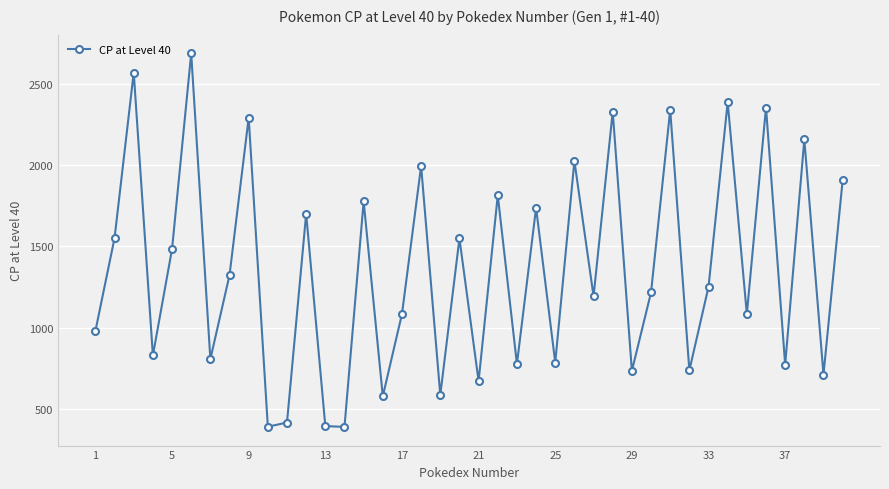

What is the difference between the maximum and minimum values?

2294